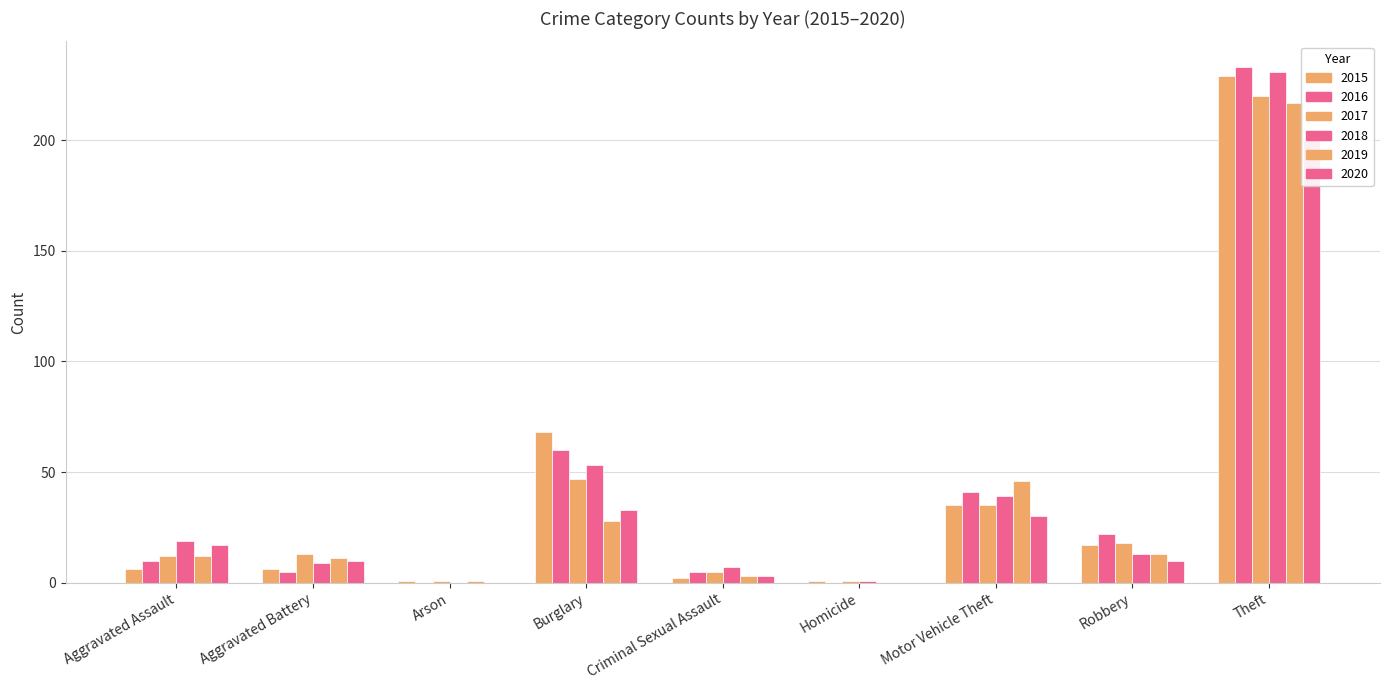

Reading left to right, transcribe all the data shown in this chart.

2015: Aggravated Assault=6	Aggravated Battery=6	Arson=1	Burglary=68	Criminal Sexual Assault=2	Homicide=1	Motor Vehicle Theft=35	Robbery=17	Theft=229
2016: Aggravated Assault=10	Aggravated Battery=5	Arson=0	Burglary=60	Criminal Sexual Assault=5	Homicide=0	Motor Vehicle Theft=41	Robbery=22	Theft=233
2017: Aggravated Assault=12	Aggravated Battery=13	Arson=1	Burglary=47	Criminal Sexual Assault=5	Homicide=1	Motor Vehicle Theft=35	Robbery=18	Theft=220
2018: Aggravated Assault=19	Aggravated Battery=9	Arson=0	Burglary=53	Criminal Sexual Assault=7	Homicide=1	Motor Vehicle Theft=39	Robbery=13	Theft=231
2019: Aggravated Assault=12	Aggravated Battery=11	Arson=1	Burglary=28	Criminal Sexual Assault=3	Homicide=0	Motor Vehicle Theft=46	Robbery=13	Theft=217
2020: Aggravated Assault=17	Aggravated Battery=10	Arson=0	Burglary=33	Criminal Sexual Assault=3	Homicide=0	Motor Vehicle Theft=30	Robbery=10	Theft=200